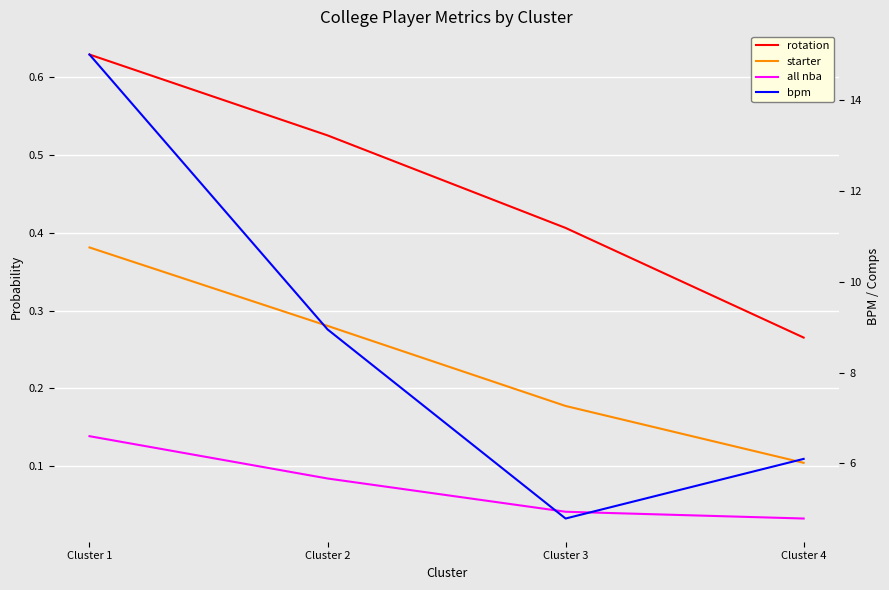

Does the chart display data point markers on the line(s)?

No